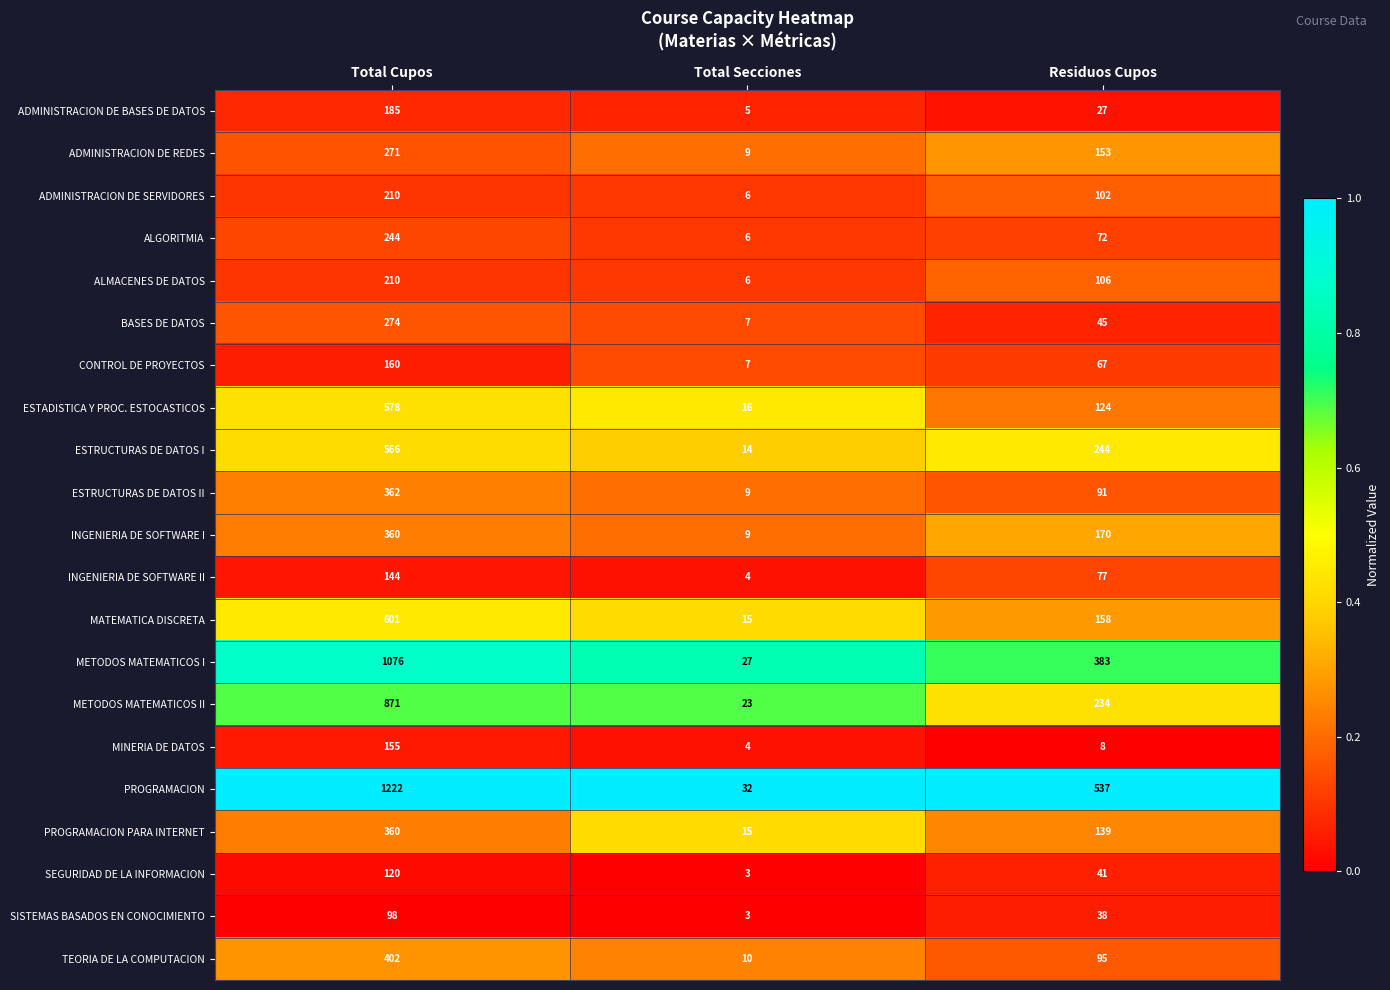

What is the minimum value shown in the chart?

3